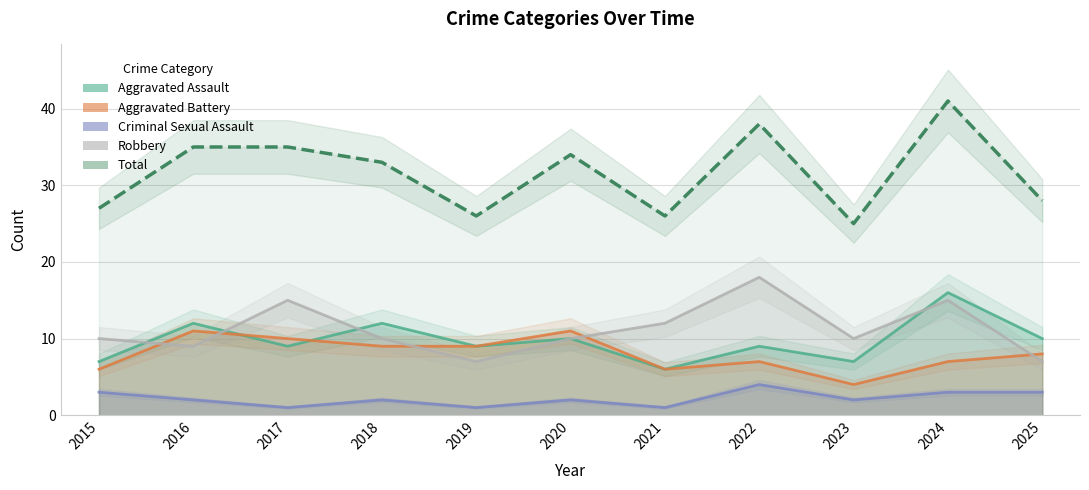

What is the difference between the second highest and minimum values in the Aggravated Battery series?

7